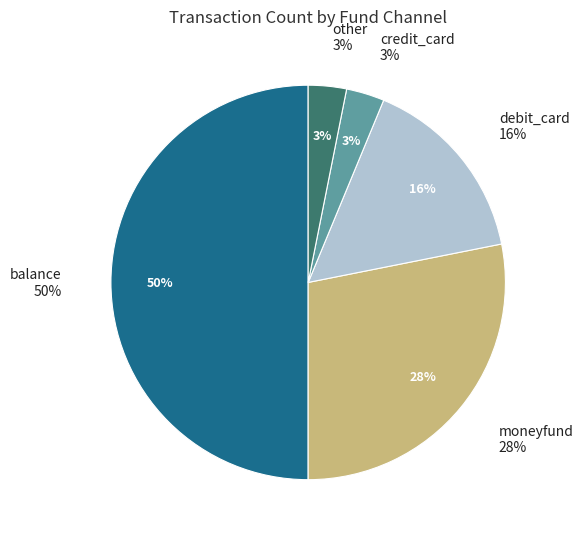

What is the smallest slice in the pie chart?

credit_card